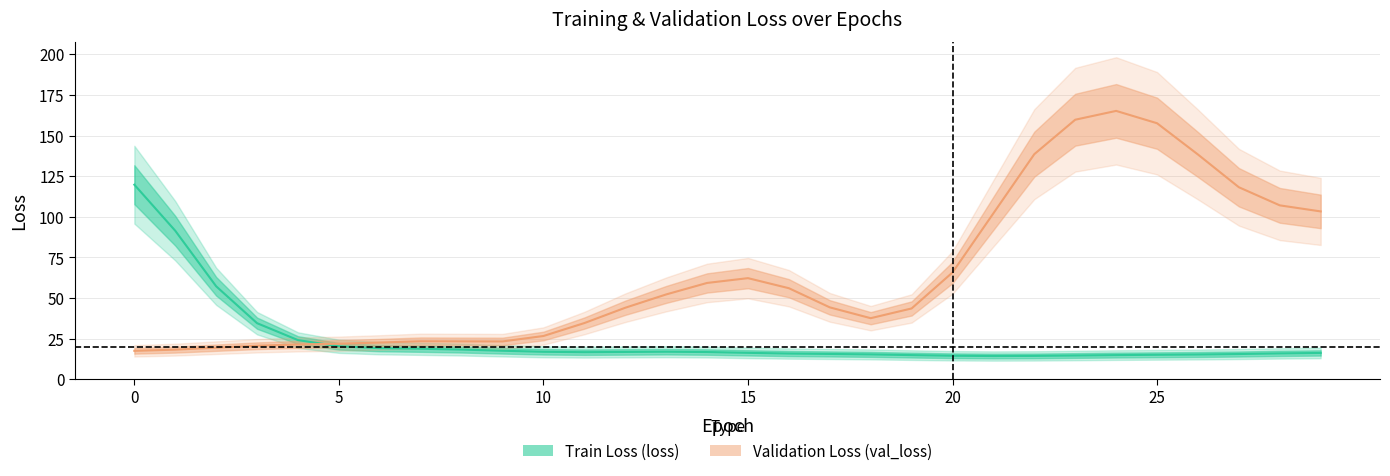

True or false: loss has a value of 15.2 at 16.

True